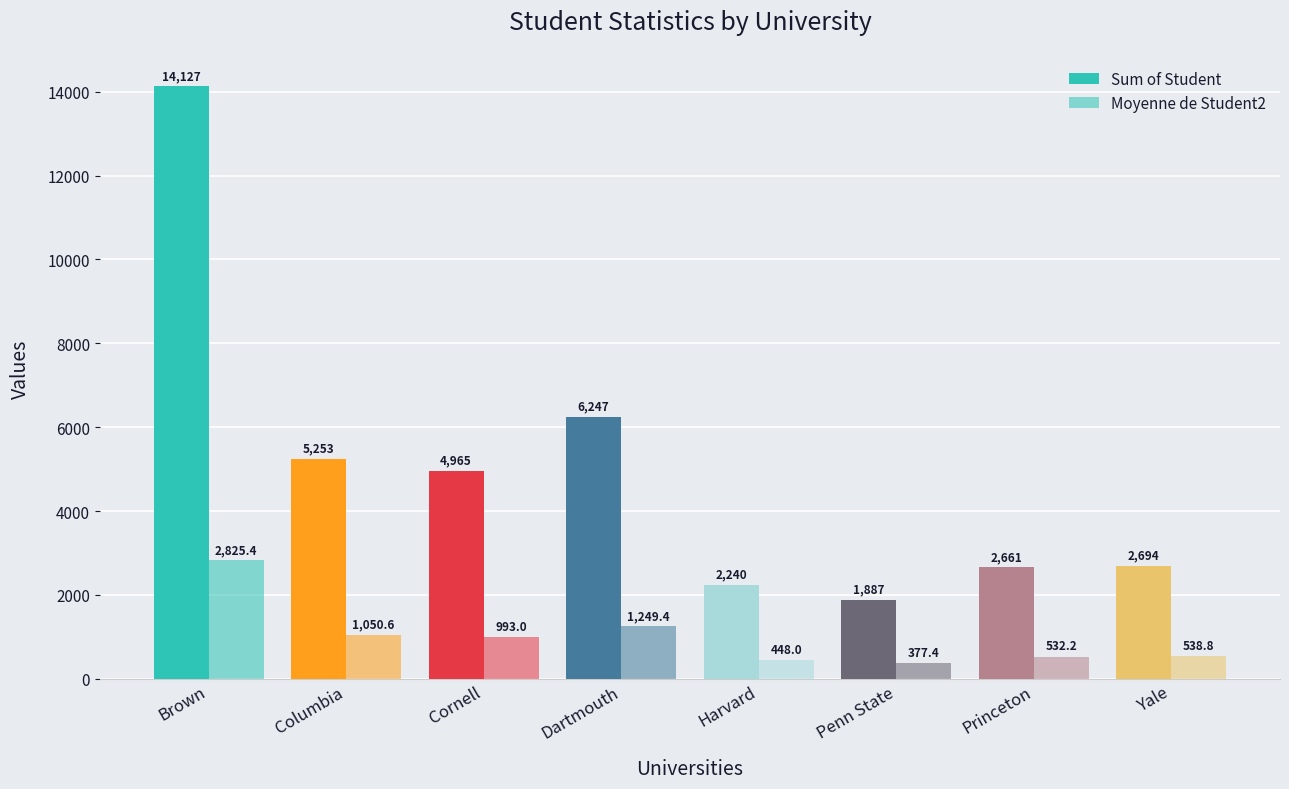

How many groups of bars are there?

8